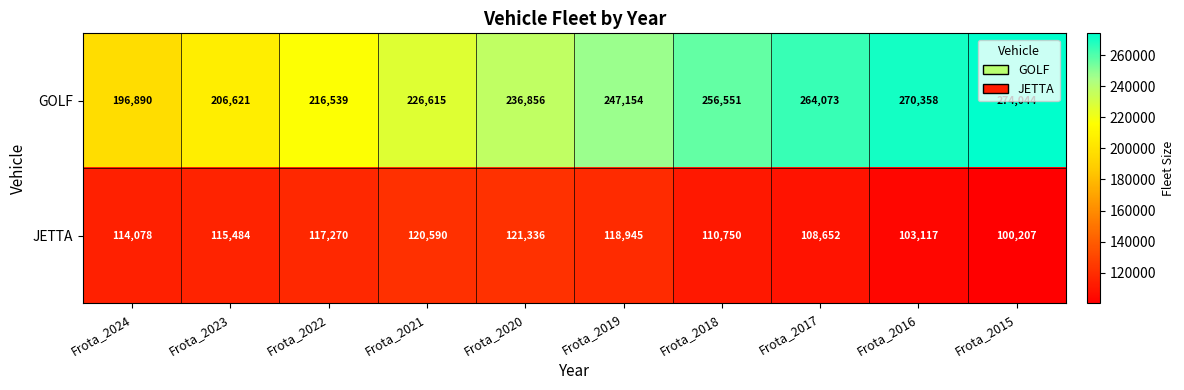

What is the maximum value shown in the chart?

274044